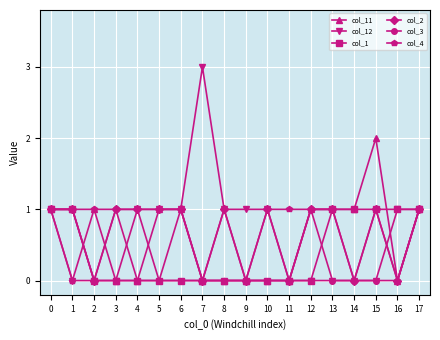

What is the value of the col_12 point at the 5th from the left?

1